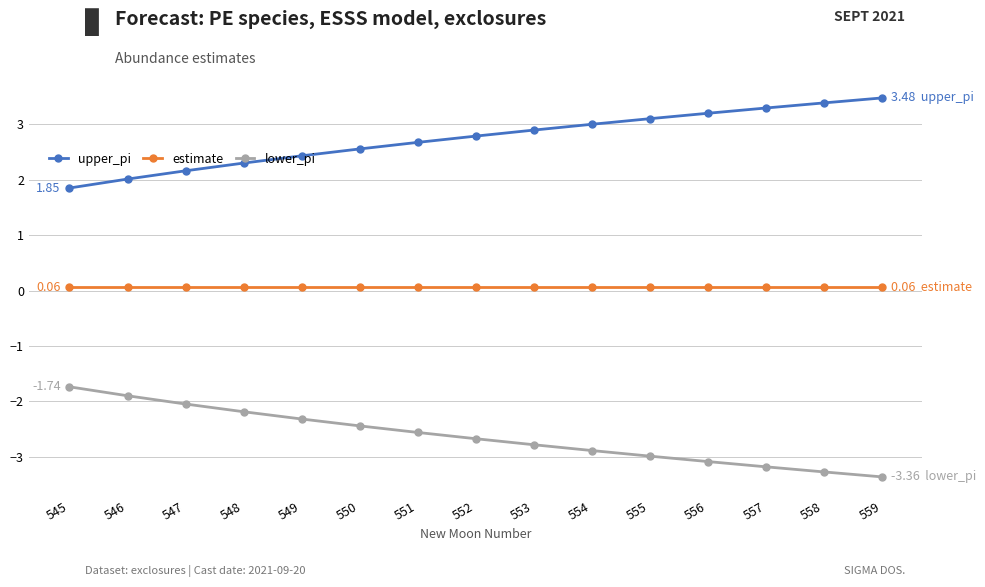

At 557, list the series in order from smallest to largest.

lower_pi, estimate, upper_pi